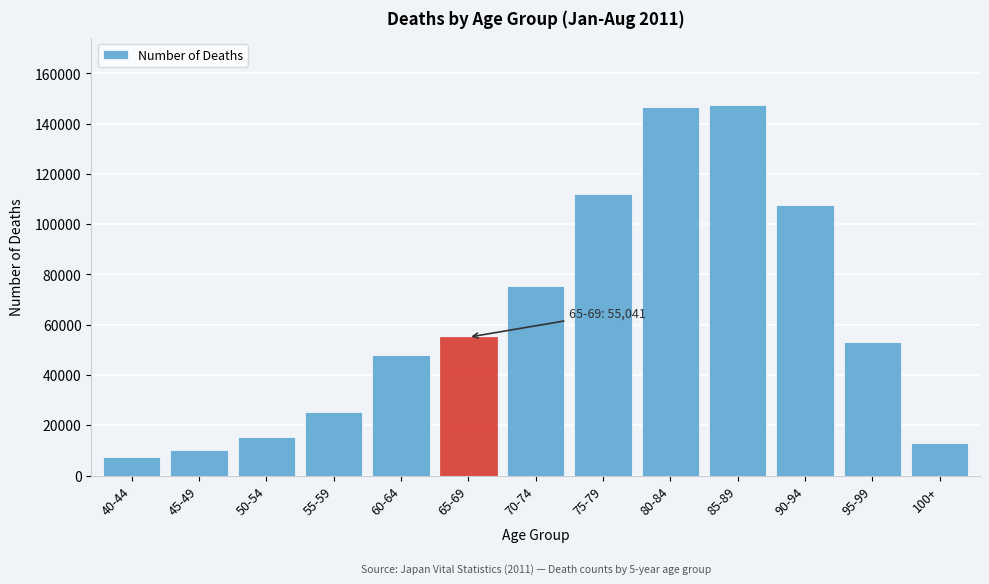

Reading left to right, extract all data points from this chart.

7406	10221	15234	25480	48034	55041	75269	112108	146764	147611	107438	52977	12943